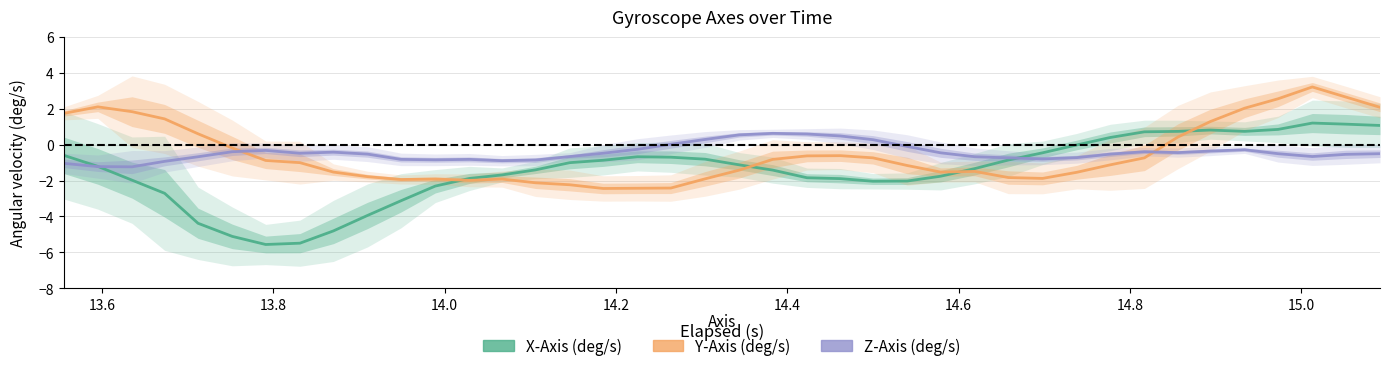

What is the minimum value shown in the chart?

-5.6